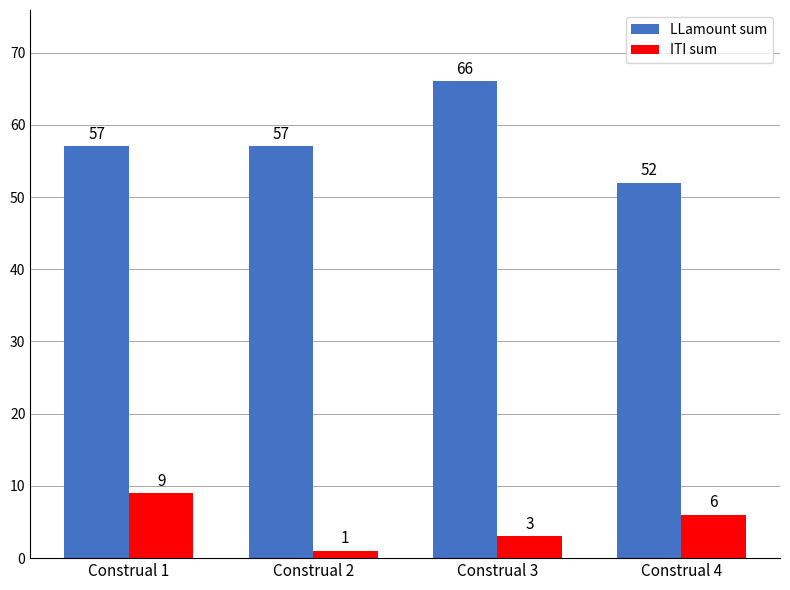

Reading left to right, transcribe all the data shown in this chart.

LLamount sum: Construal 1=57	Construal 2=57	Construal 3=66	Construal 4=52
ITI sum: Construal 1=9	Construal 2=1	Construal 3=3	Construal 4=6